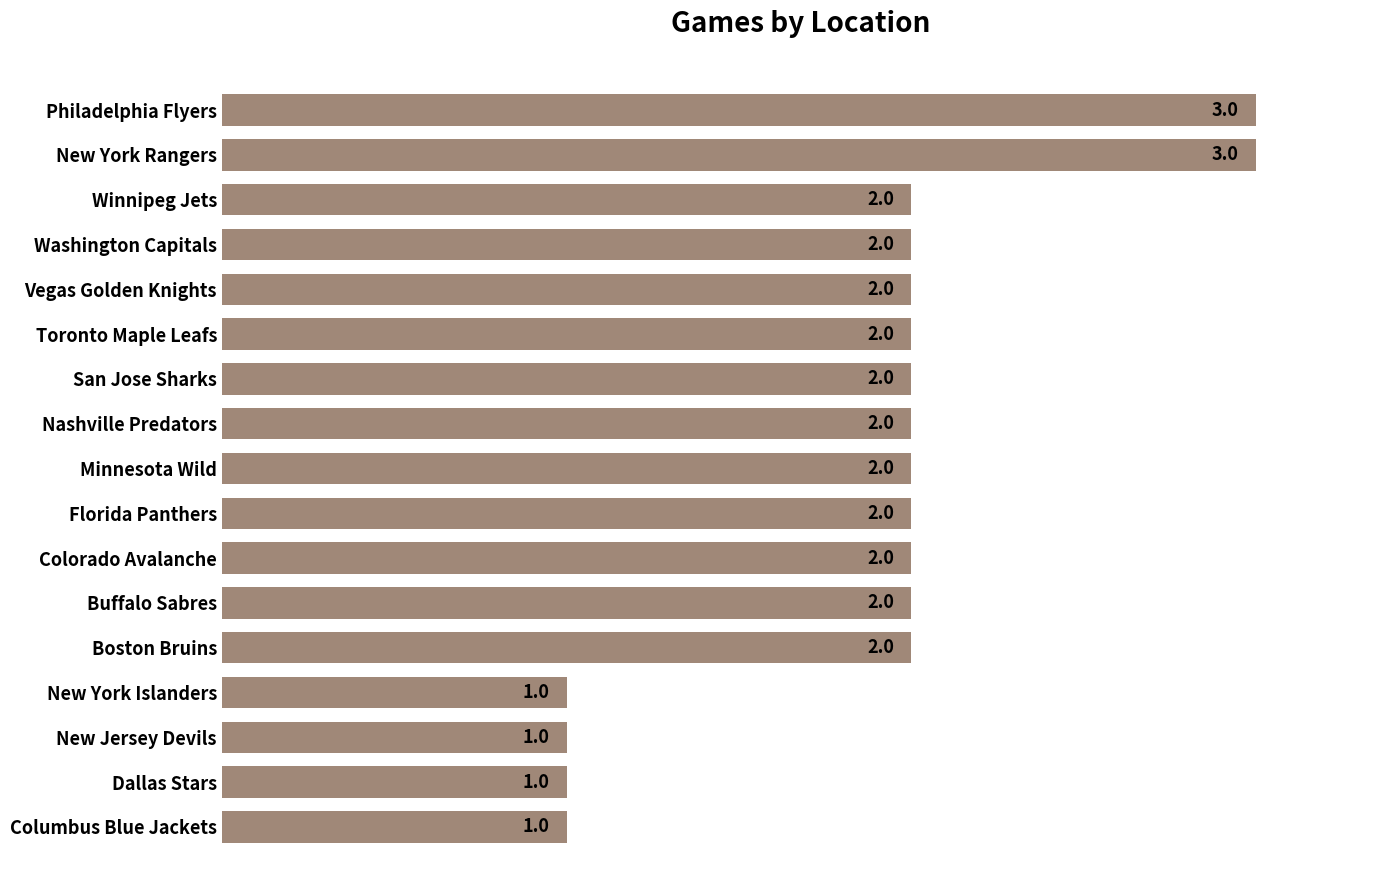

How many bars are there in total?

17